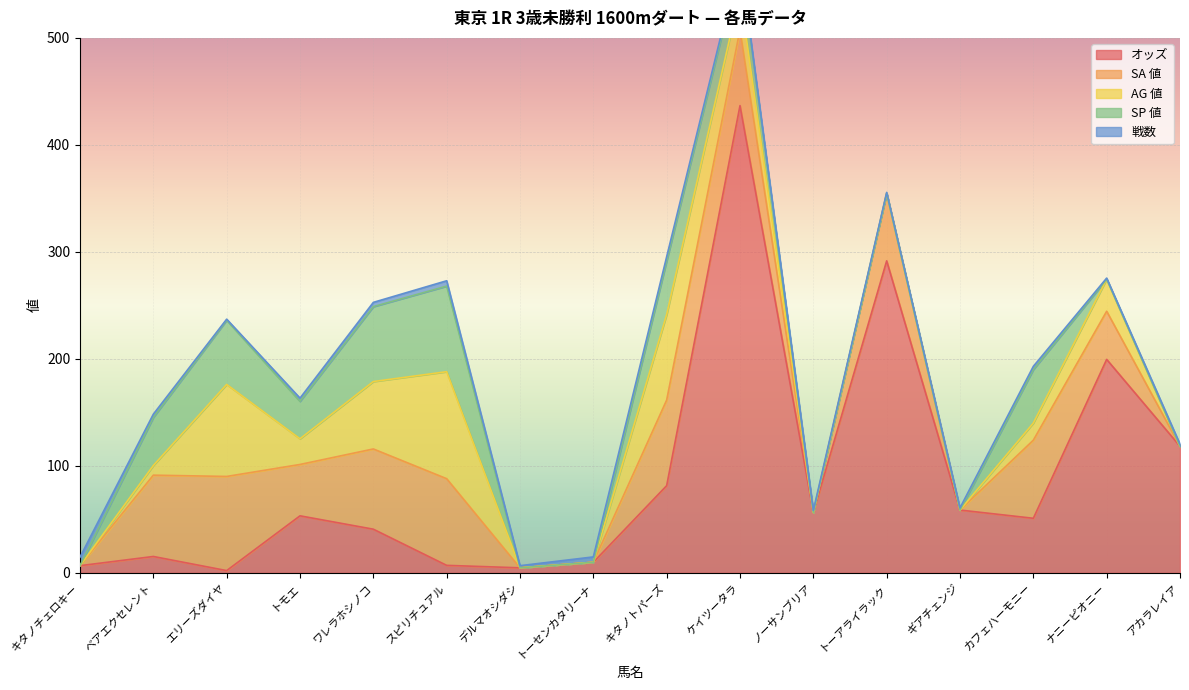

What position from the left is ワレラホシノコ?

5